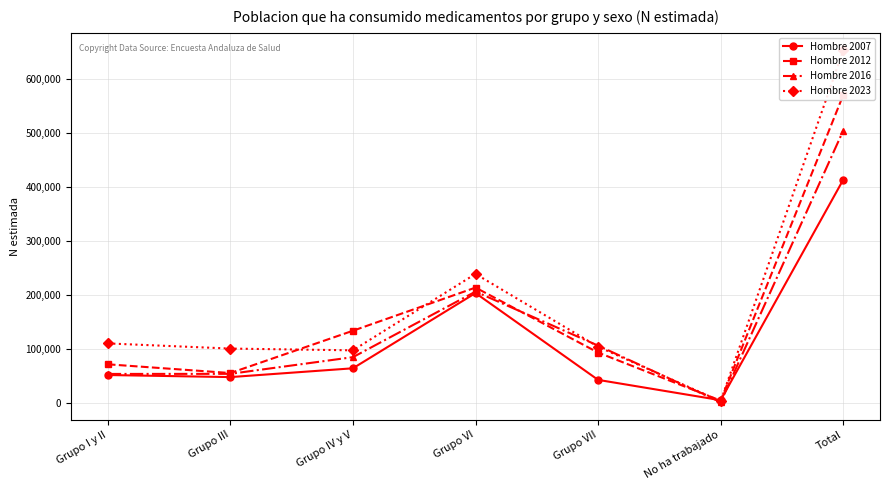

True or false: Hombre 2023 and Hombre 2016 intersect in this chart.

True